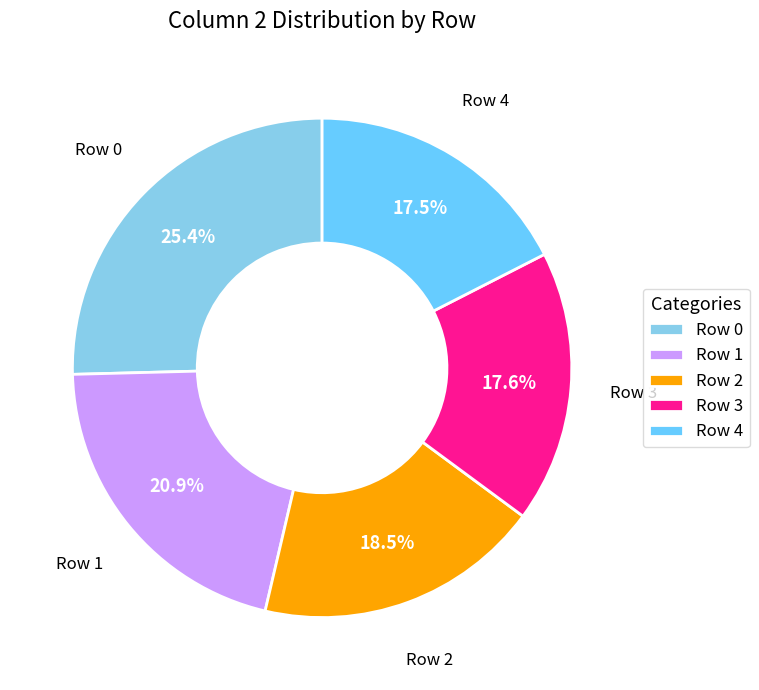

Is there any slice that represents more than half of the pie?

No